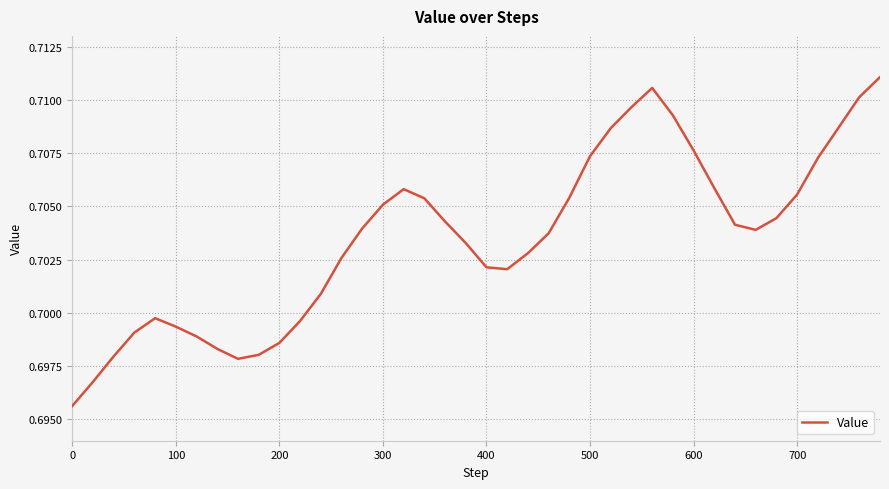

How many lines are shown in the chart?

1